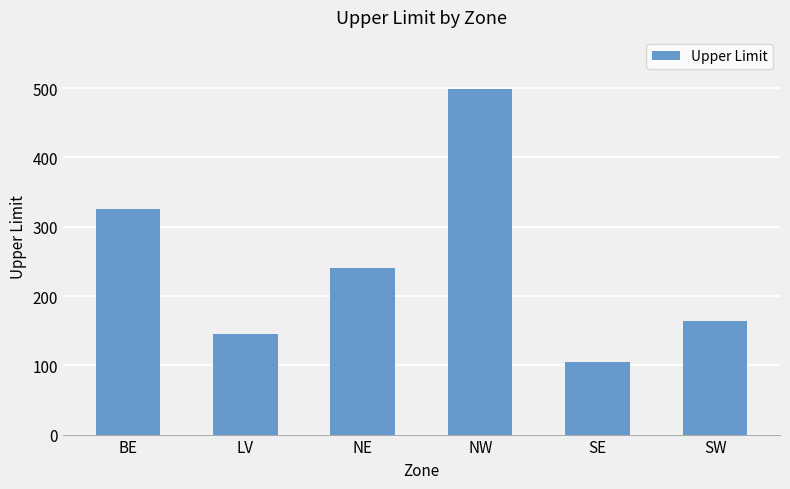

What is the label of the 6th bar from the left?

SW